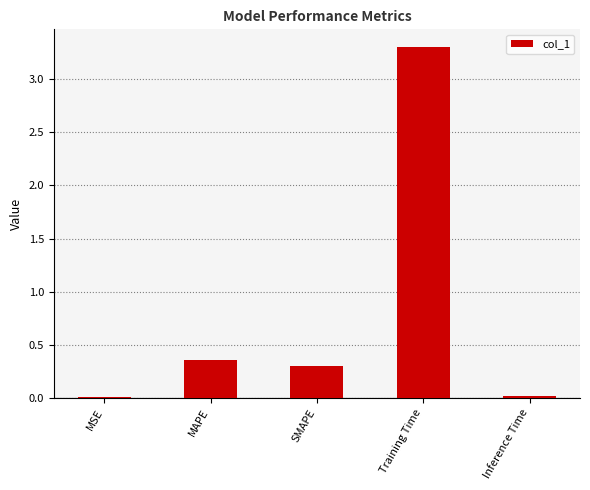

Are the bars horizontal?

No